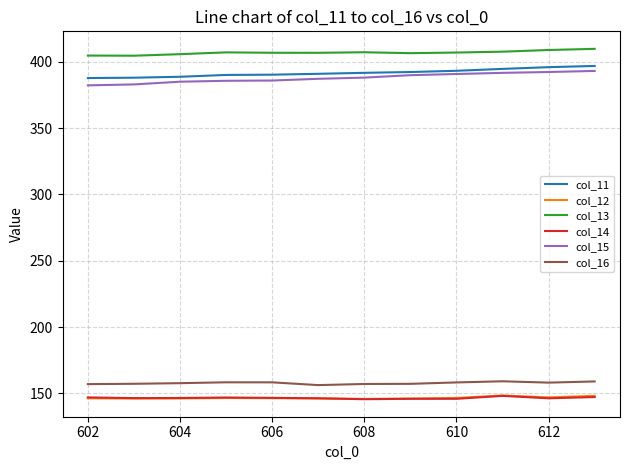

True or false: col_11 and col_16 intersect in this chart.

False